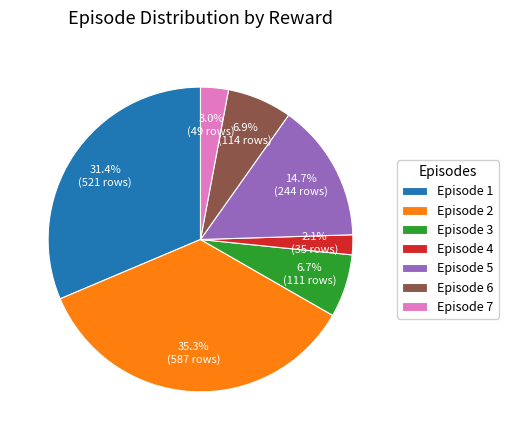

To the nearest percent, what is the difference between the largest and smallest slice percentages?

33%